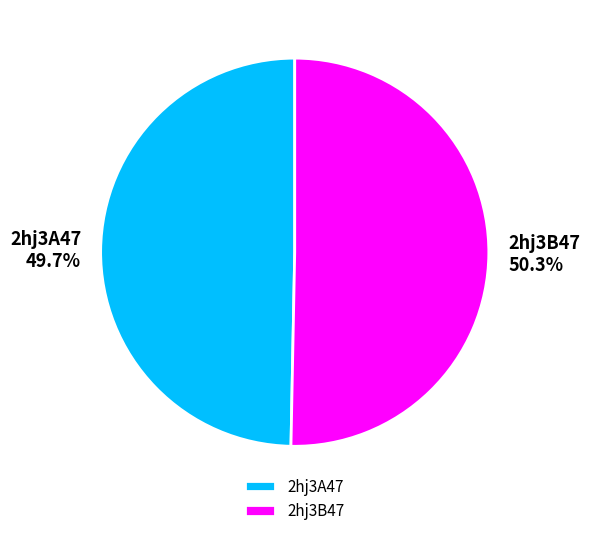

What is the majority slice?

2hj3B47